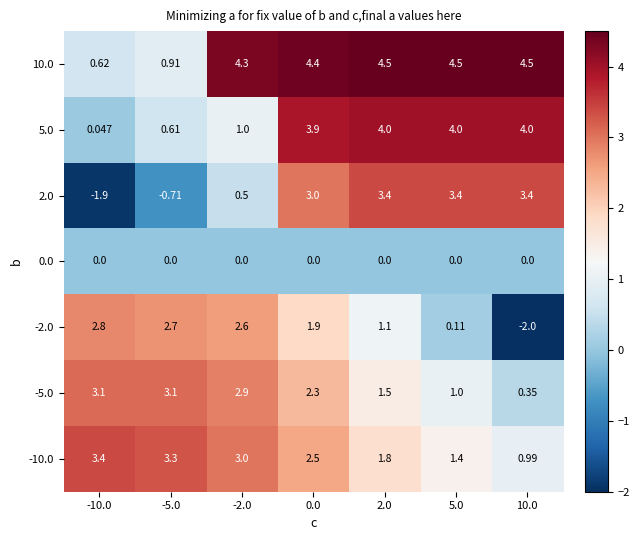

Is the value of 2.0 at -10.0 greater than the value of -2.0 at -10.0?

No